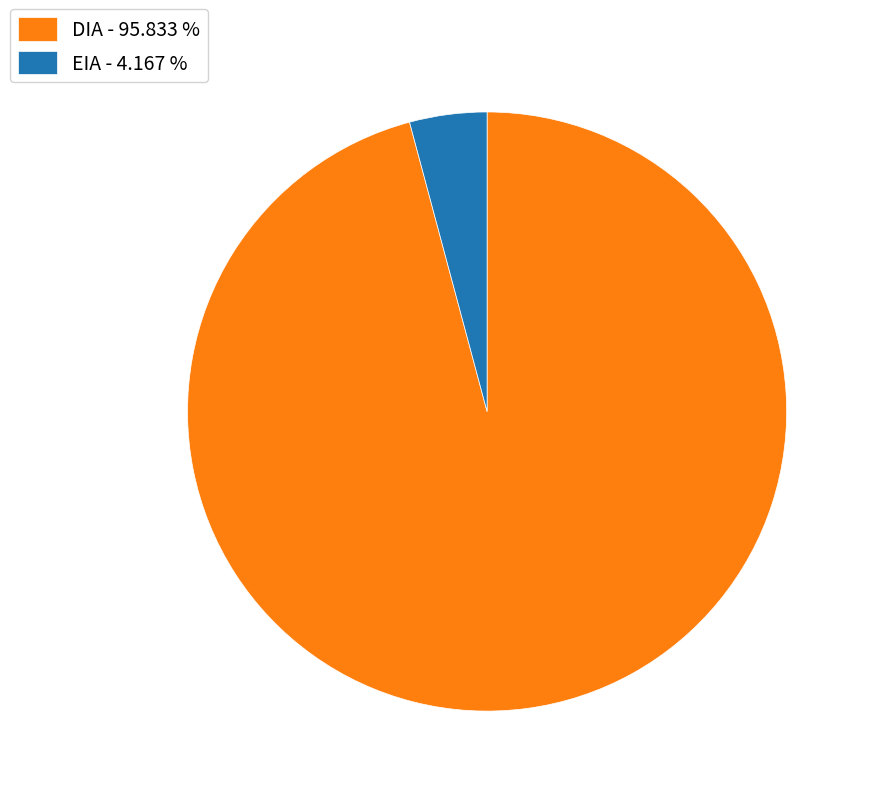

Does DIA represent more than half of the total?

Yes